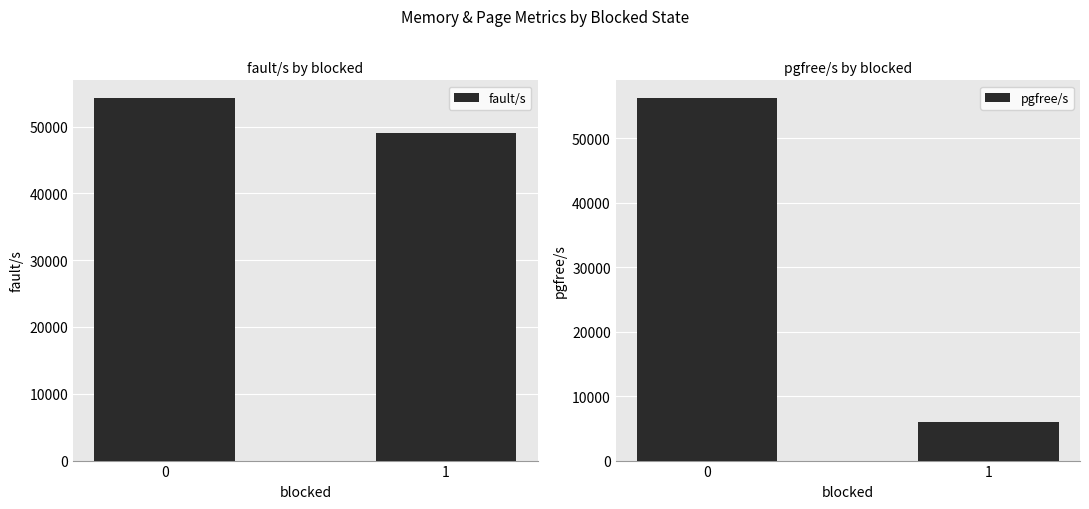

Reading right to left, what are all the values shown in this chart?

fault/s: 1=49092.5	0=54201.3
pgfree/s: 1=5958.5	0=56200.6